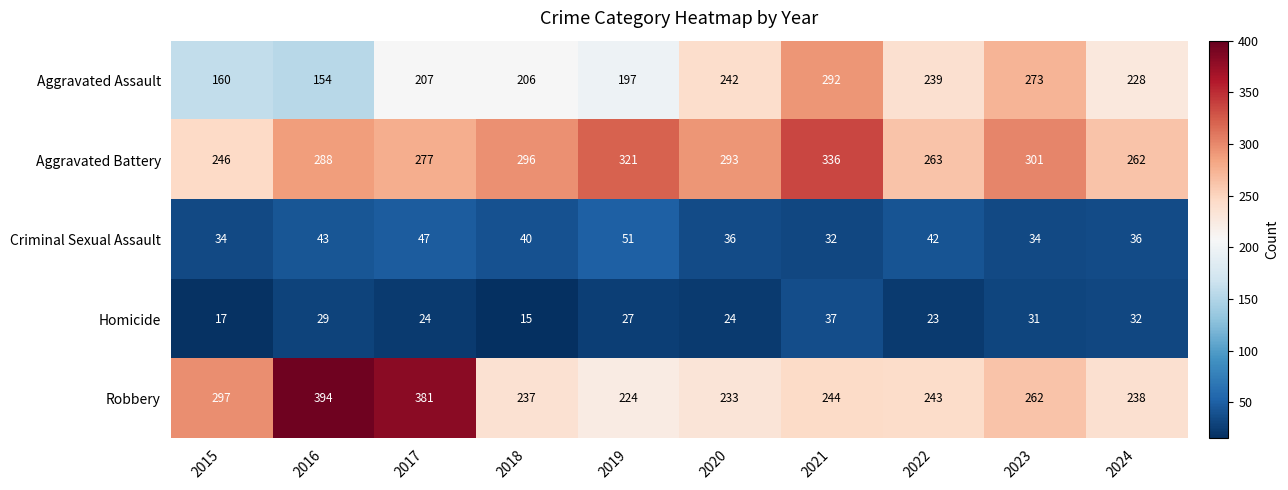

What is the sum of the Aggravated Battery values at 2016 and 2021?

624